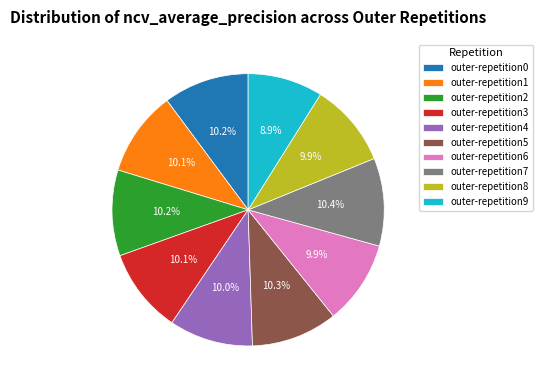

Count the number of slices in the pie.

10